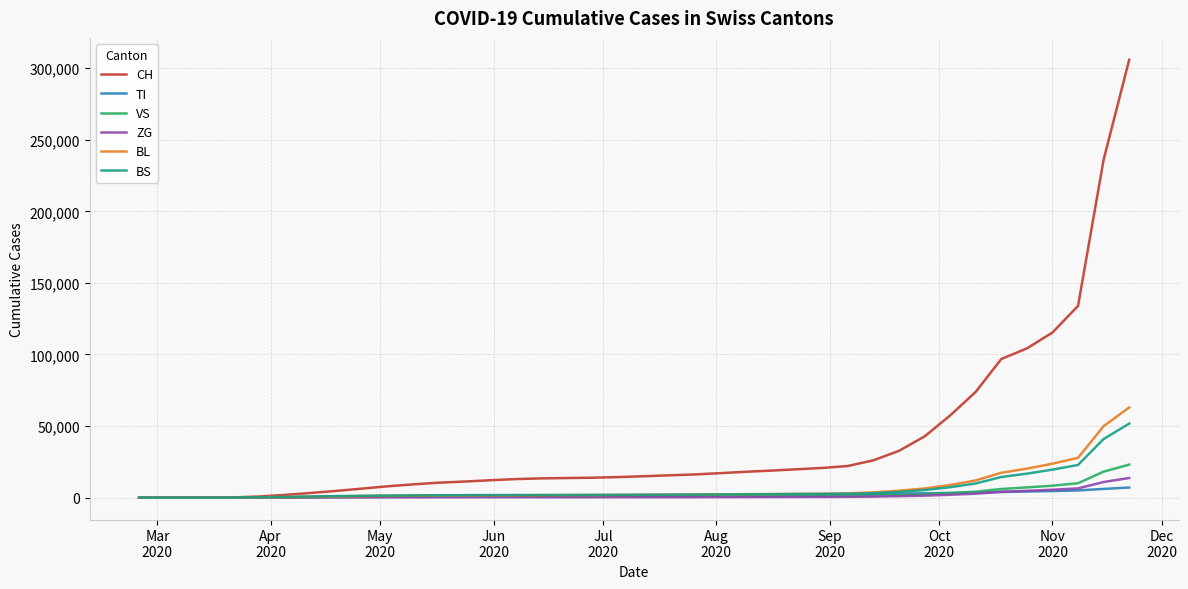

Which series has the largest total across all categories?

CH